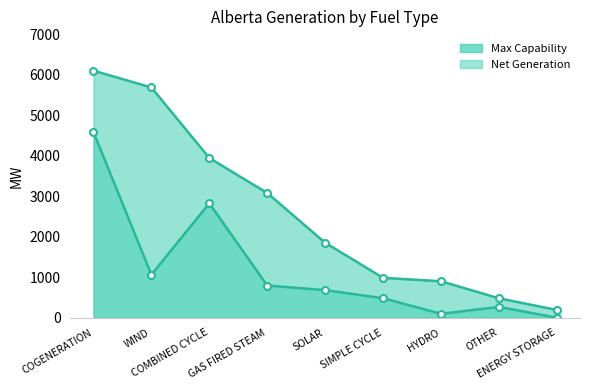

How many lines are shown in the chart?

2